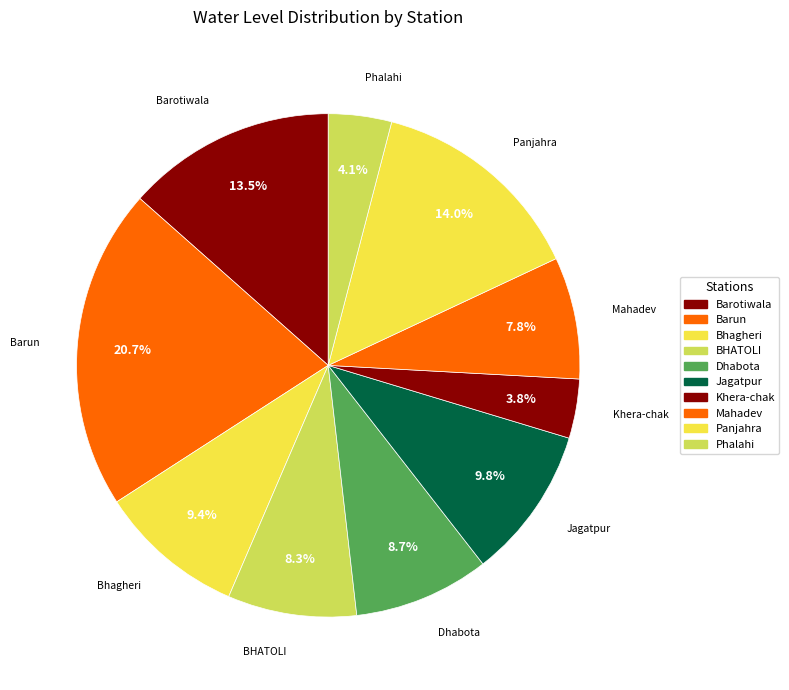

How many segments does this pie chart have?

10